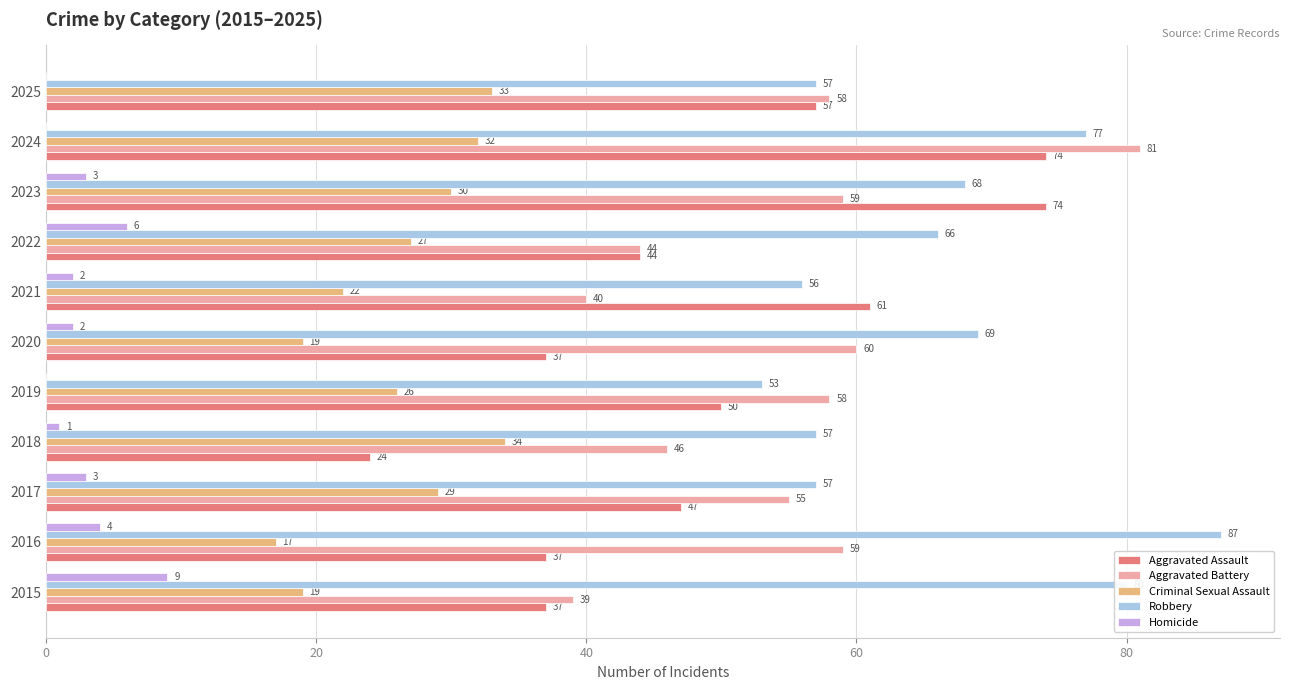

The value of Aggravated Assault at 2019 is 27. True or false?

False